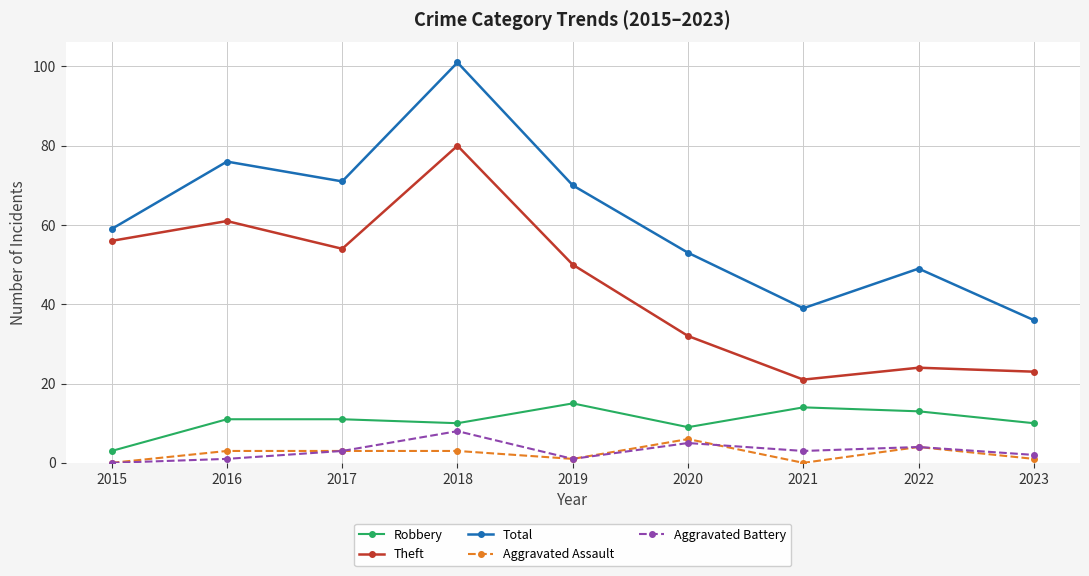

Reading right to left, list all the values displayed in this chart.

Robbery: 2023=10	2022=13	2021=14	2020=9	2019=15	2018=10	2017=11	2016=11	2015=3
Theft: 2023=23	2022=24	2021=21	2020=32	2019=50	2018=80	2017=54	2016=61	2015=56
Total: 2023=36	2022=49	2021=39	2020=53	2019=70	2018=101	2017=71	2016=76	2015=59
Aggravated Assault: 2023=1	2022=4	2021=0	2020=6	2019=1	2018=3	2017=3	2016=3	2015=0
Aggravated Battery: 2023=2	2022=4	2021=3	2020=5	2019=1	2018=8	2017=3	2016=1	2015=0